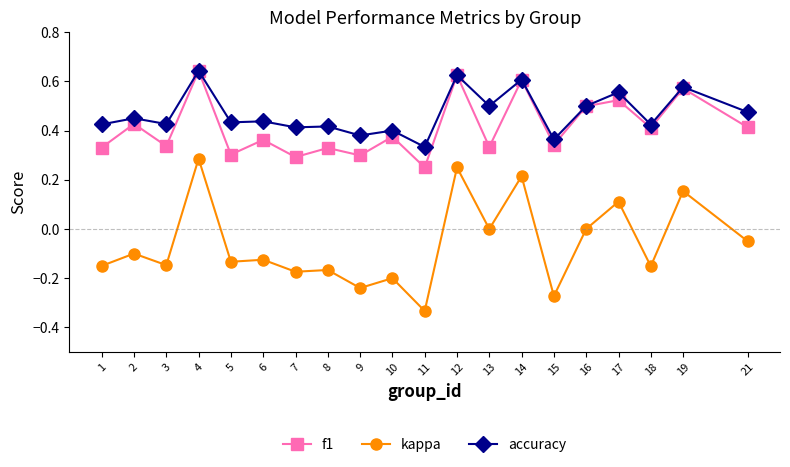

Where is the first local maximum for accuracy?

2